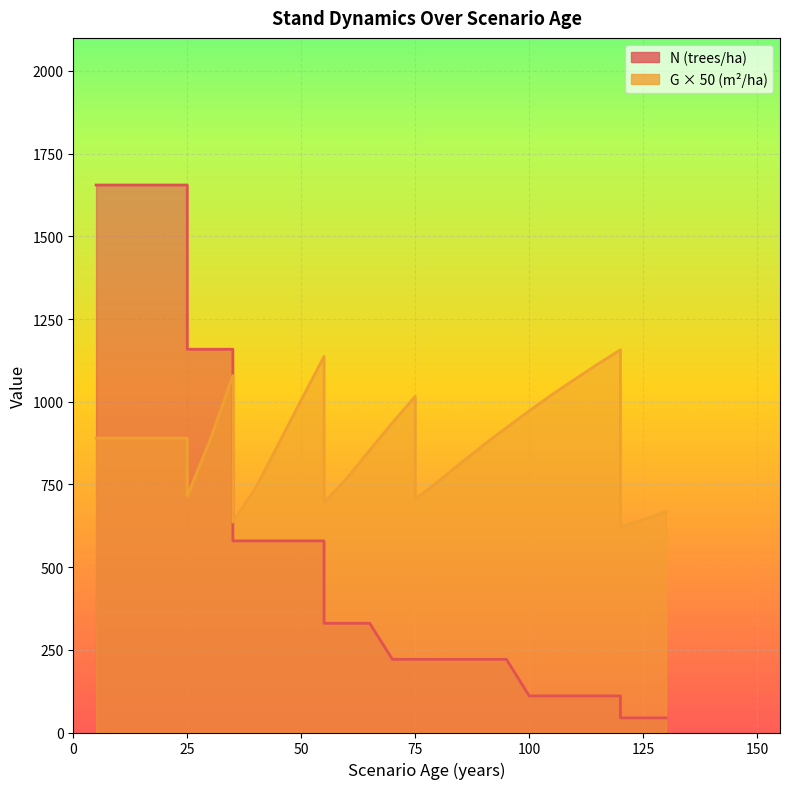

What is the greatest value displayed?

1655.2